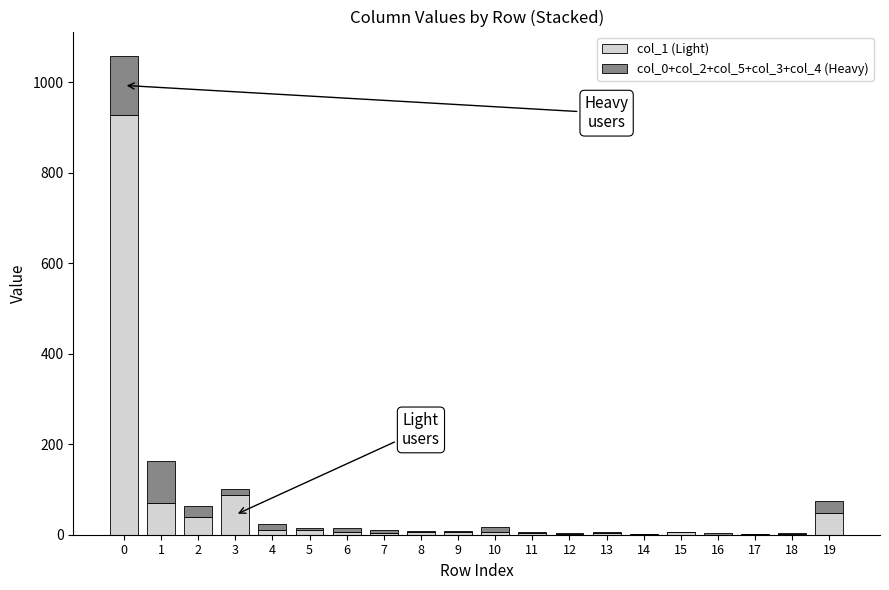

What is the difference between the maximum and minimum values in the col_1 (Light) series?

927